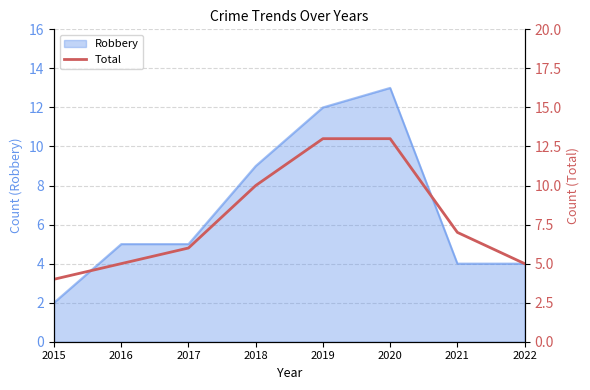

What is the change in value from 2017 to 2019?

+7